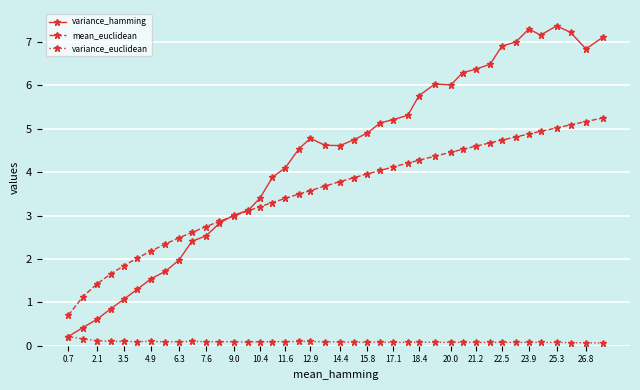

Reading left to right, transcribe all the data shown in this chart.

variance_hamming: 0.2	0.4	0.6	0.8	1.1	1.3	1.5	1.7	2.0	2.4	2.5	2.8	3.0	3.1	3.4	3.9	4.1	4.5	4.8	4.6	4.6	4.8	4.9	5.1	5.2	5.3	5.8	6.0	6.0	6.3	6.4	6.5	6.9	7.0	7.3	7.2	7.4	7.2	6.8	7.1
mean_euclidean: 0.7	1.1	1.4	1.7	1.8	2.0	2.2	2.3	2.5	2.6	2.7	2.9	3.0	3.1	3.2	3.3	3.4	3.5	3.6	3.7	3.8	3.9	4.0	4.0	4.1	4.2	4.3	4.4	4.5	4.5	4.6	4.7	4.7	4.8	4.9	4.9	5.0	5.1	5.2	5.3
variance_euclidean: 0.2	0.2	0.1	0.1	0.1	0.1	0.1	0.1	0.1	0.1	0.1	0.1	0.1	0.1	0.1	0.1	0.1	0.1	0.1	0.1	0.1	0.1	0.1	0.1	0.1	0.1	0.1	0.1	0.1	0.1	0.1	0.1	0.1	0.1	0.1	0.1	0.1	0.1	0.1	0.1